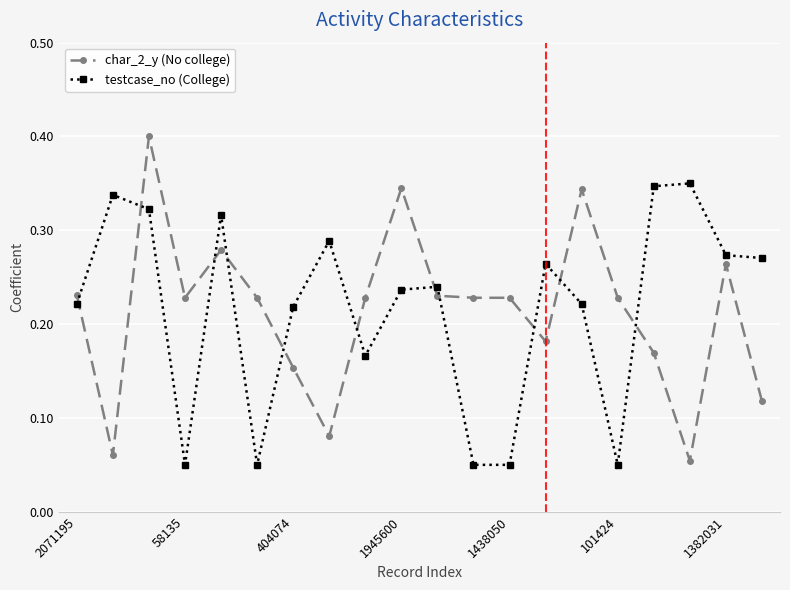

What is the sum of all testcase_no (College) values?

4.3